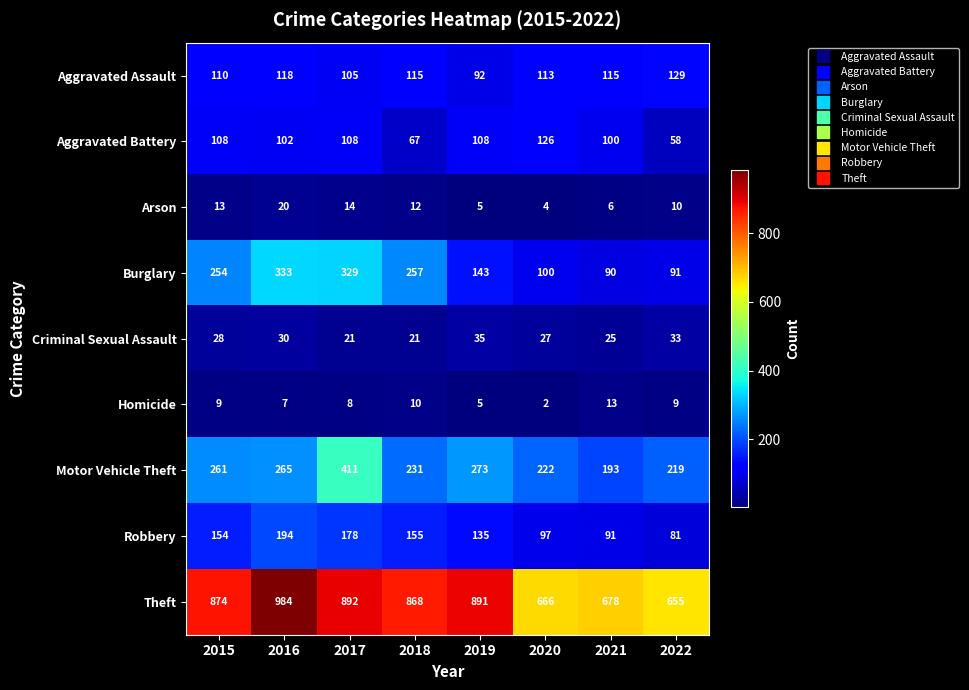

What value does the Aggravated Battery series have at 2020, to the nearest 10?

130